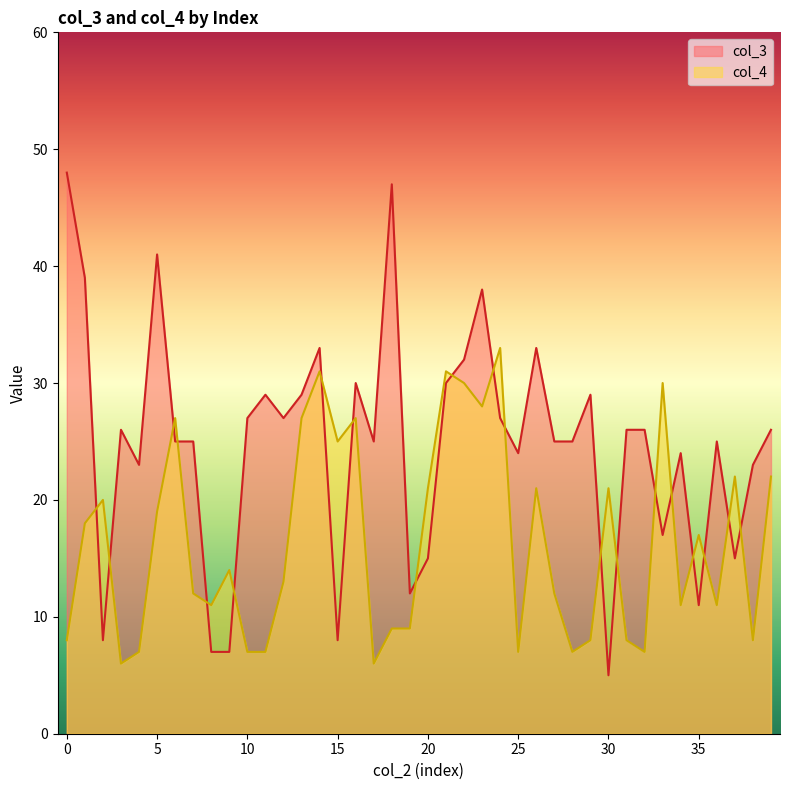

What are all the series names shown in the legend?

col_3, col_4